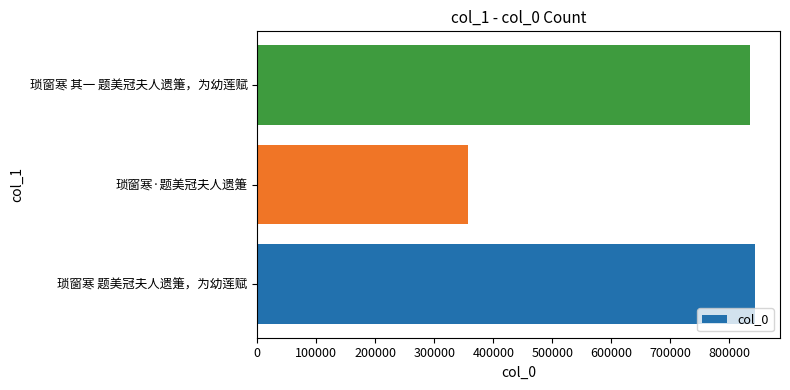

True or false: the data shows 843614 at 琐窗寒 题美冠夫人遗箑，为幼莲赋.

True